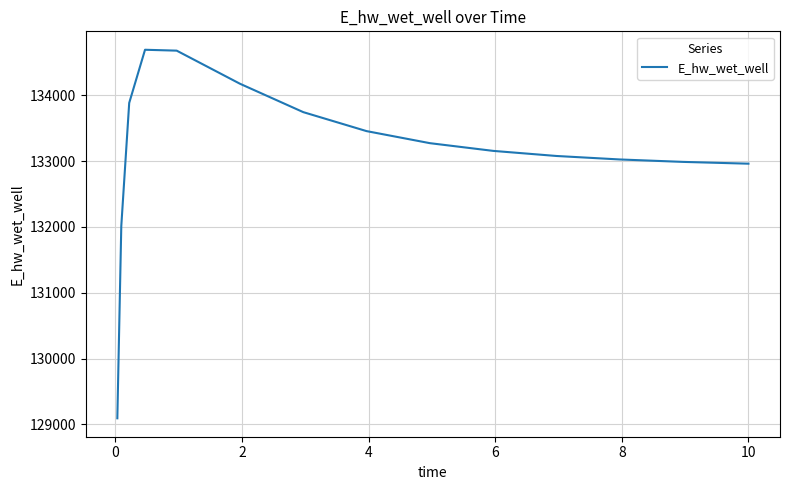

Does the chart have visible grid lines?

Yes